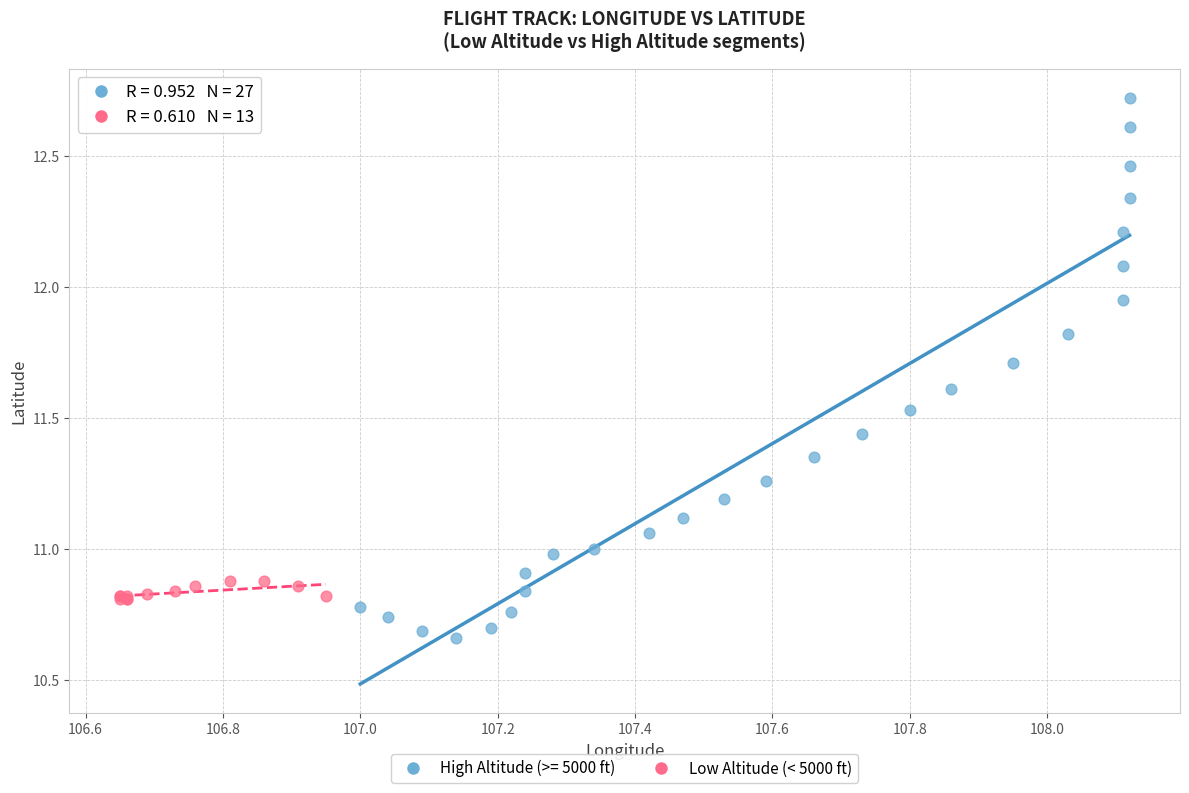

Which series contains the lowest Y value?

High Altitude (>= 5000 ft)